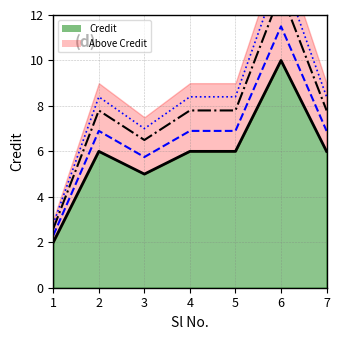

At which category does the chart reach its minimum across all series?

1